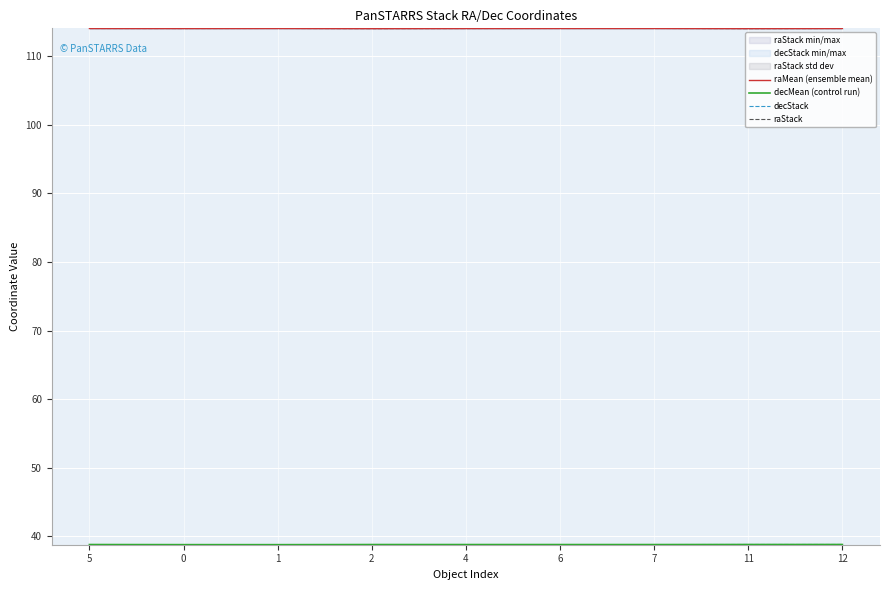

In decMean (control run), how many points are higher than both neighbors (excluding endpoints)?

1